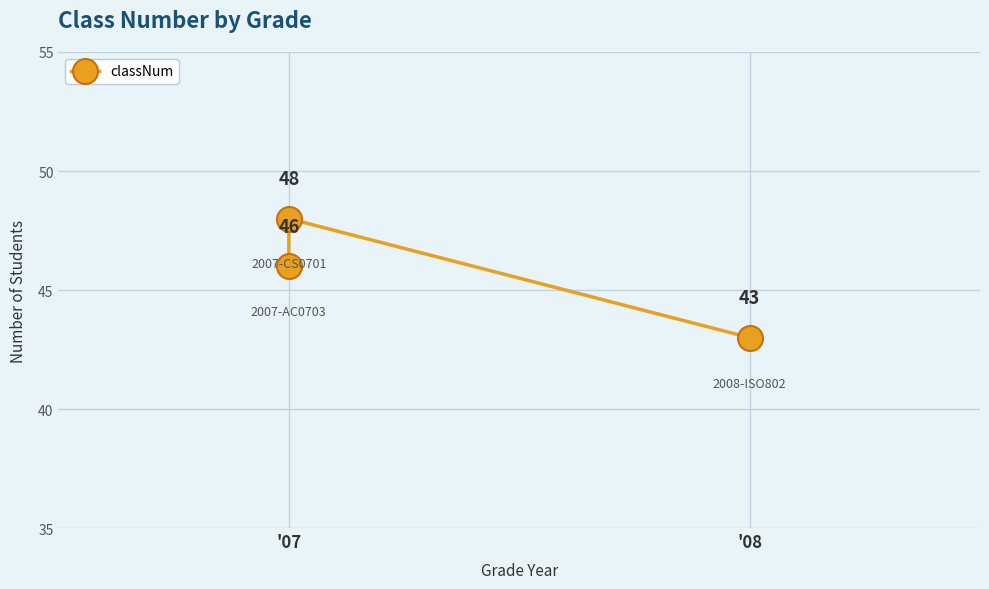

Is this an area chart (filled region under the line)?

No